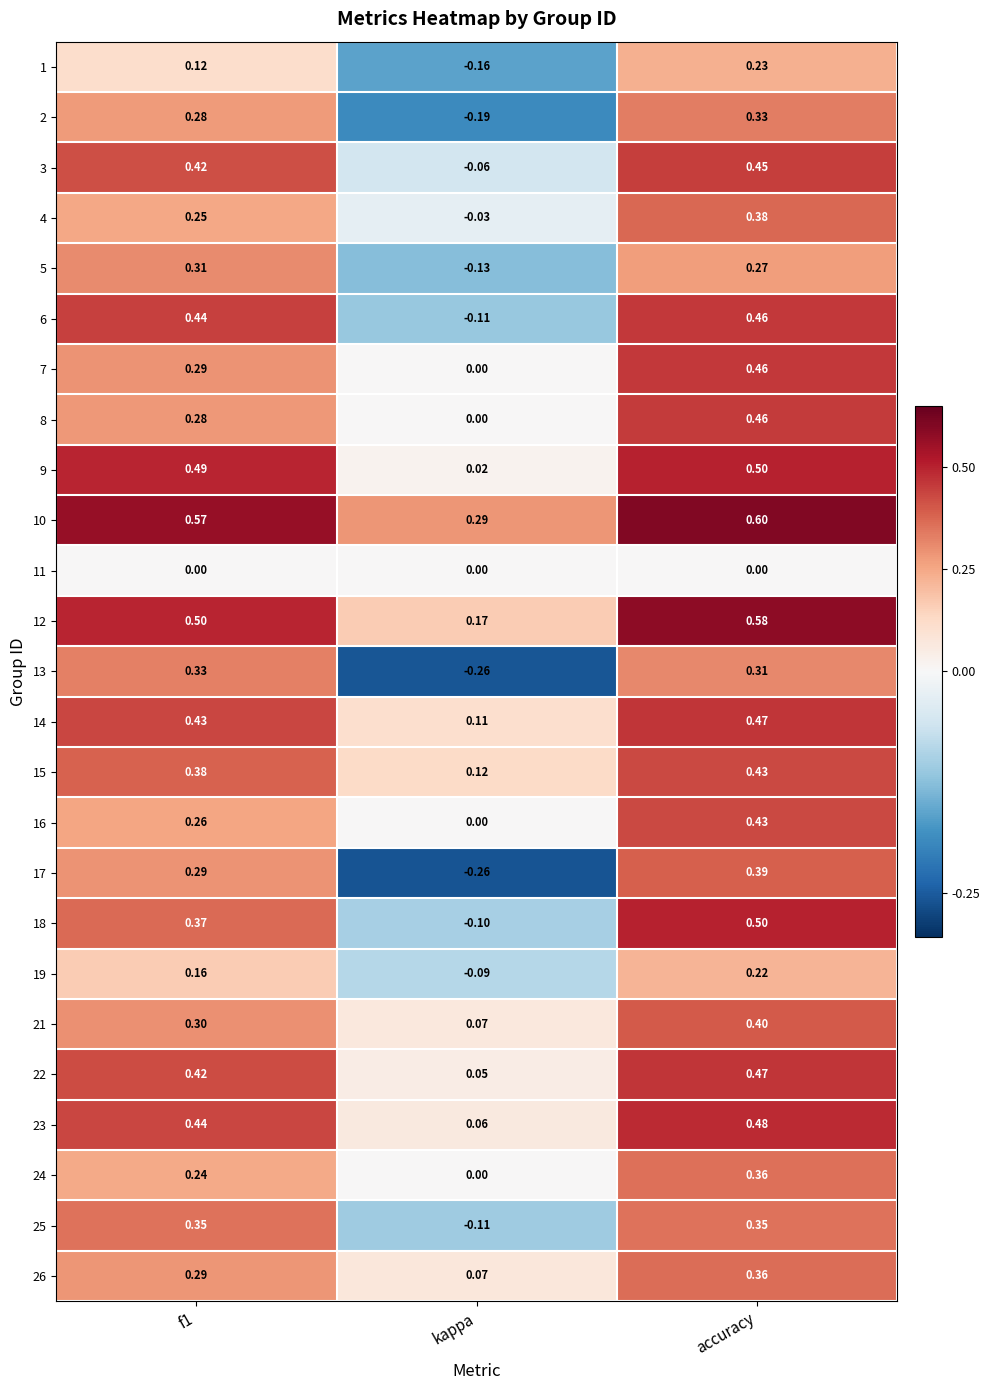

Is the value of 7 at accuracy greater than the value of 26 at f1?

Yes